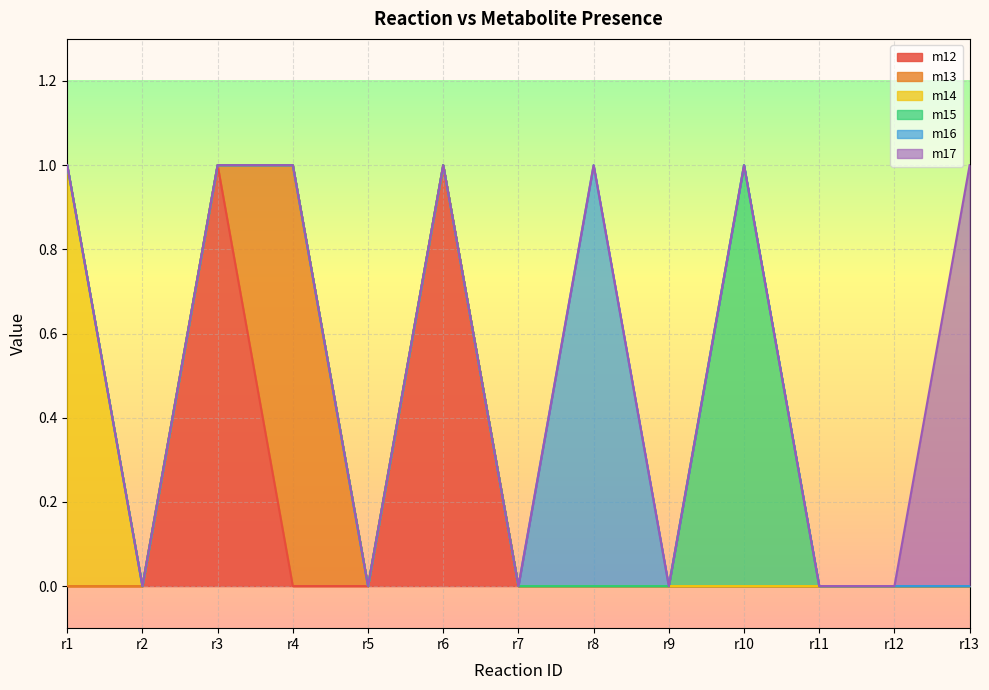

What is the maximum value shown in the chart?

1